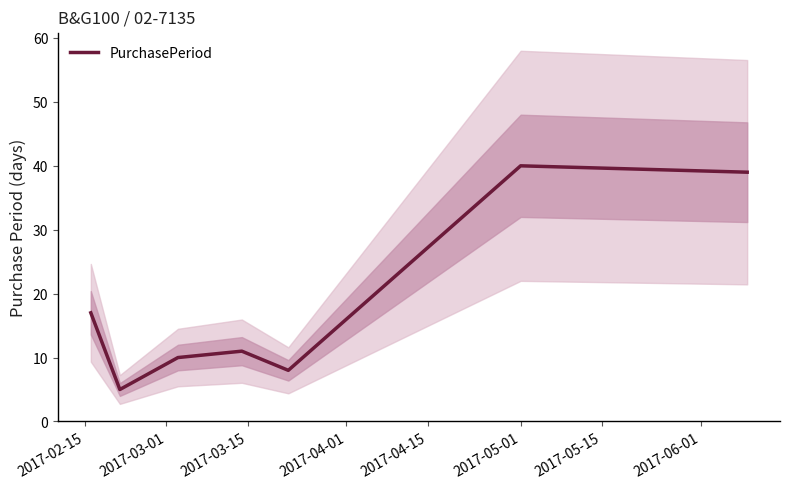

What is the maximum value for PurchasePeriod?

40